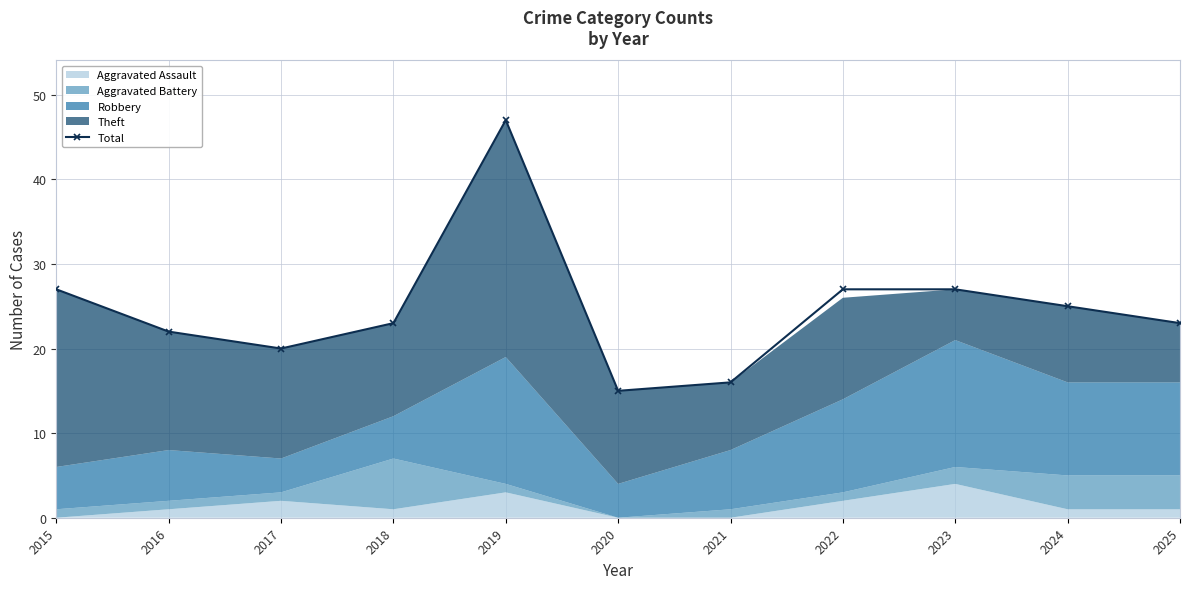

At which label is the value closest to 31?

2015